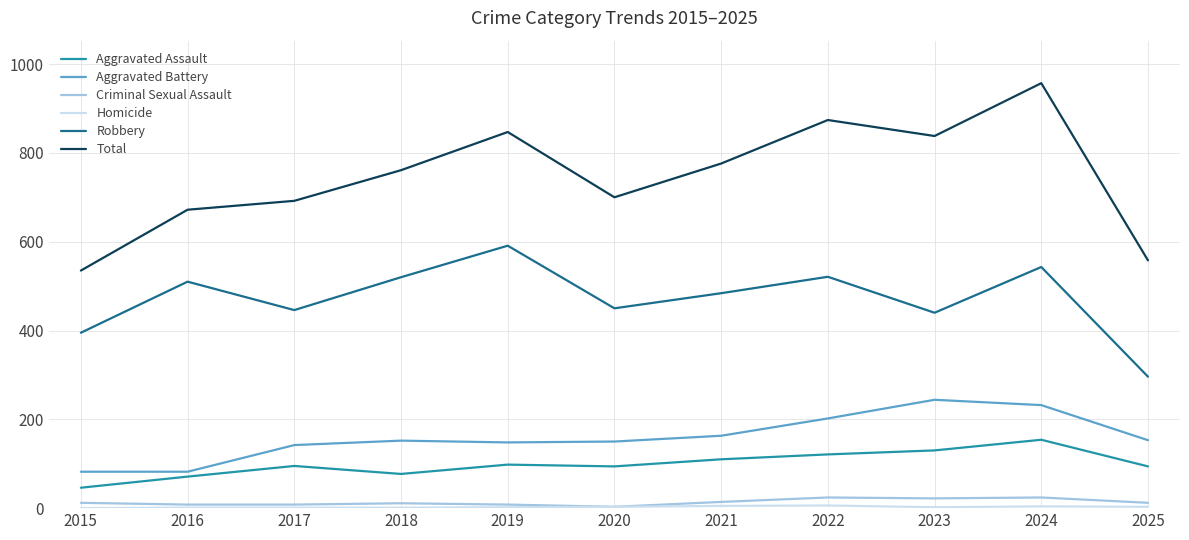

Does the chart display data point markers on the line(s)?

No